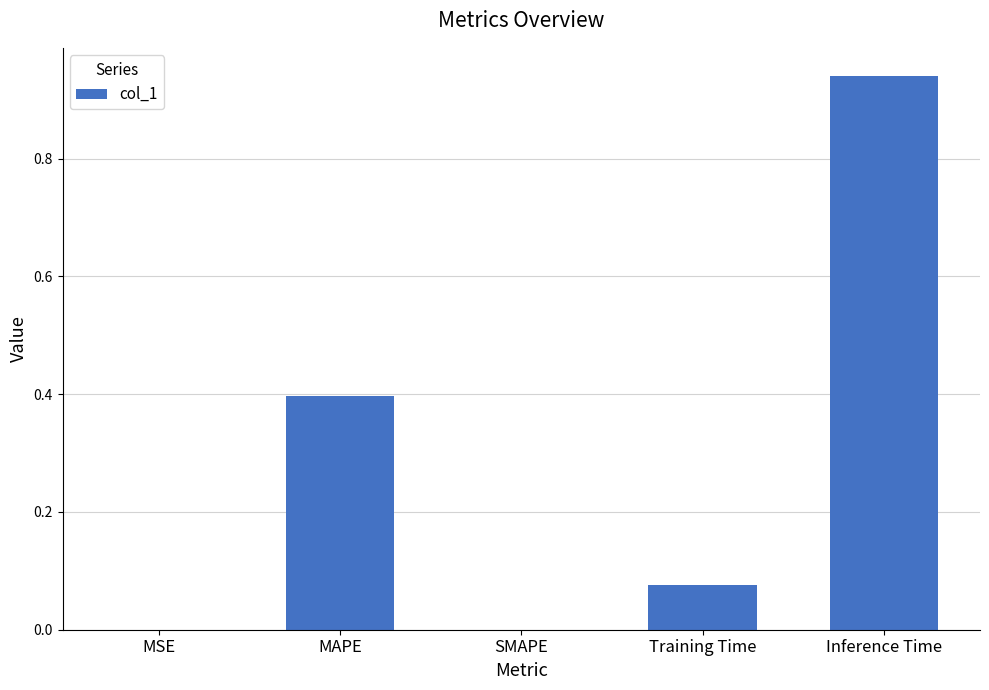

How many distinct data groups are displayed?

1